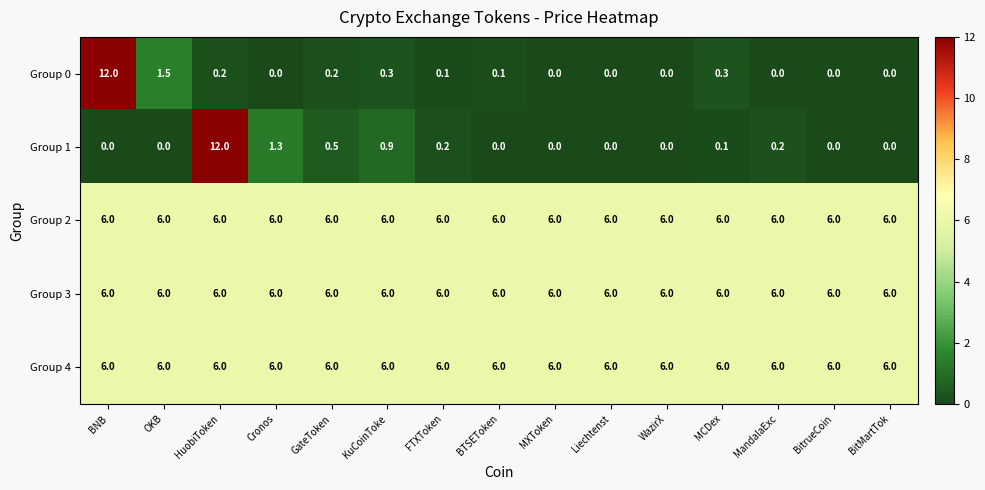

Between OKB and KuCoinToke, which series saw the biggest shift?

Group 0